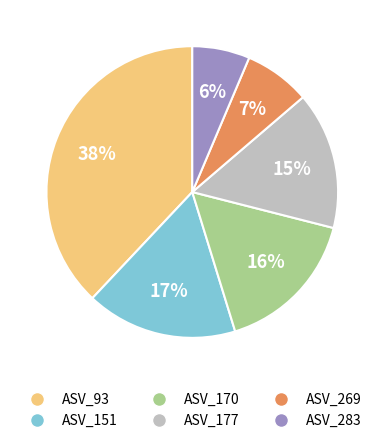

Do ASV_269 and ASV_93 together represent more than half of the pie?

No